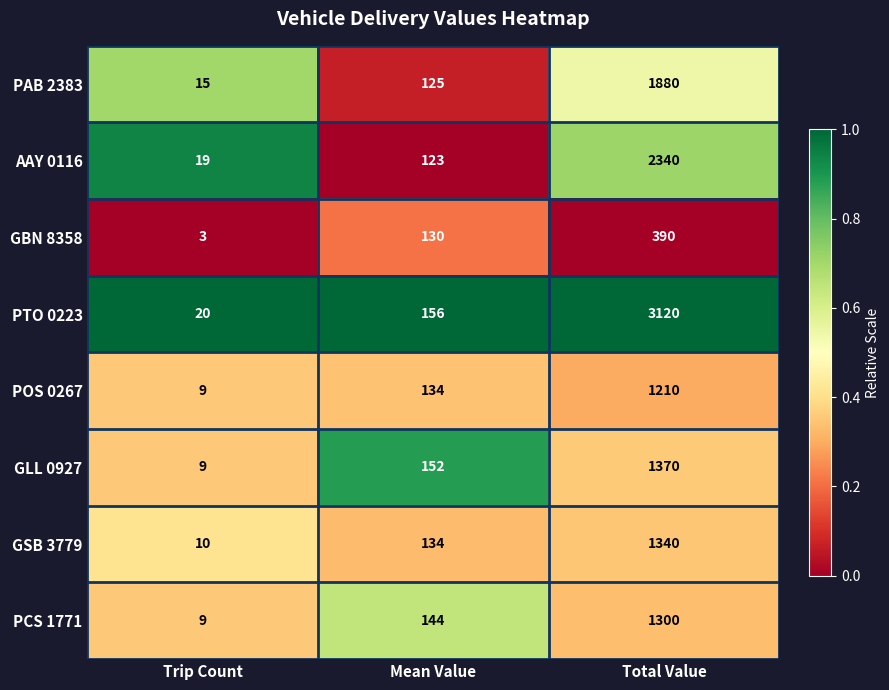

Reading left to right, what are all the values shown in this chart?

PAB 2383: 15	125	1880
AAY 0116: 19	123	2340
GBN 8358: 3	130	390
PTO 0223: 20	156	3120
POS 0267: 9	134	1210
GLL 0927: 9	152	1370
GSB 3779: 10	134	1340
PCS 1771: 9	144	1300